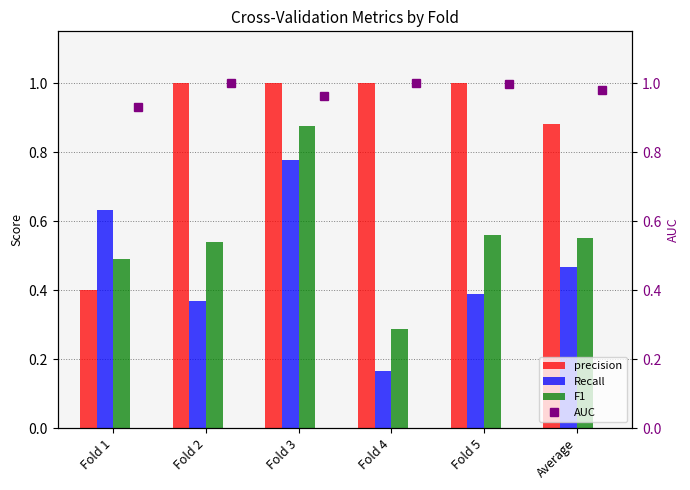

What is the sum of the Recall values at Average and Fold 1?

1.1